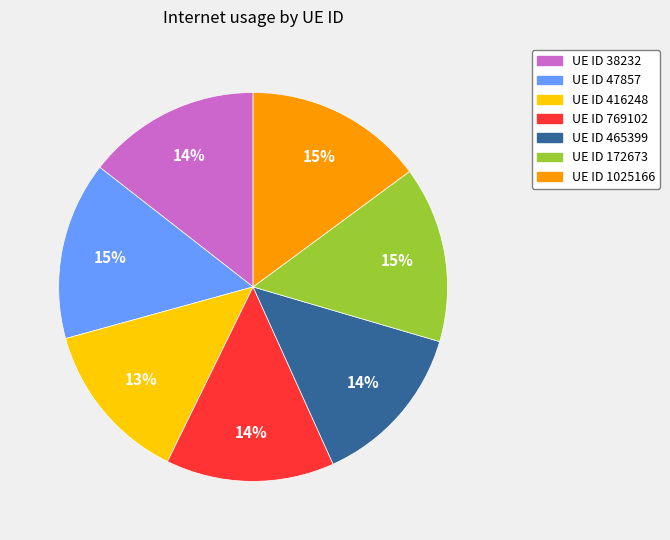

To the nearest percent, what is the average slice percentage?

14%